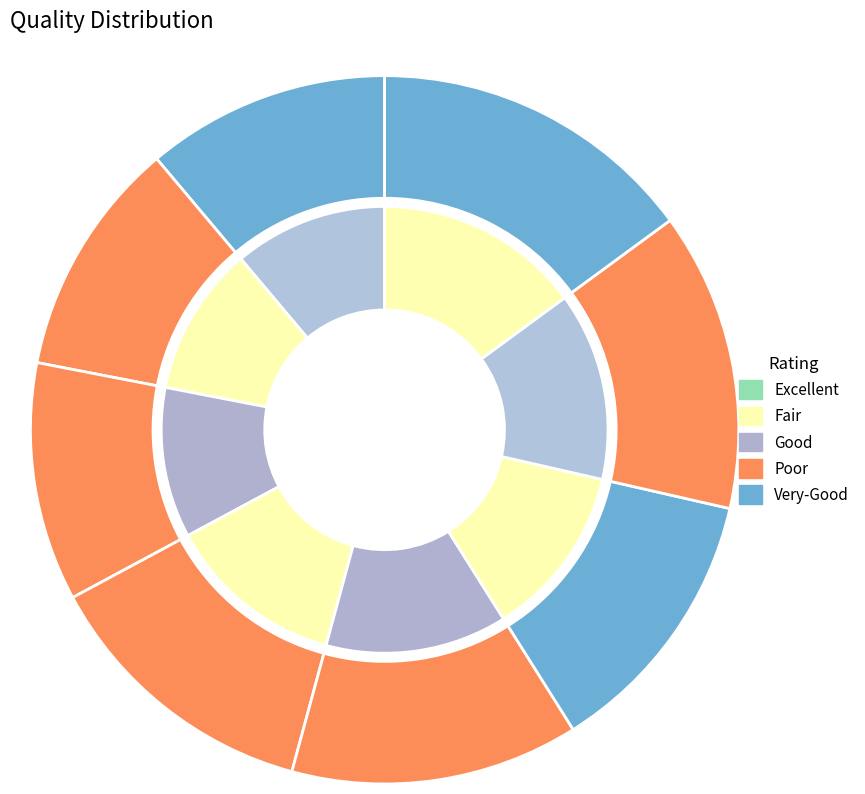

What percentage is the 2017/12 slice, to the nearest percent?

13%